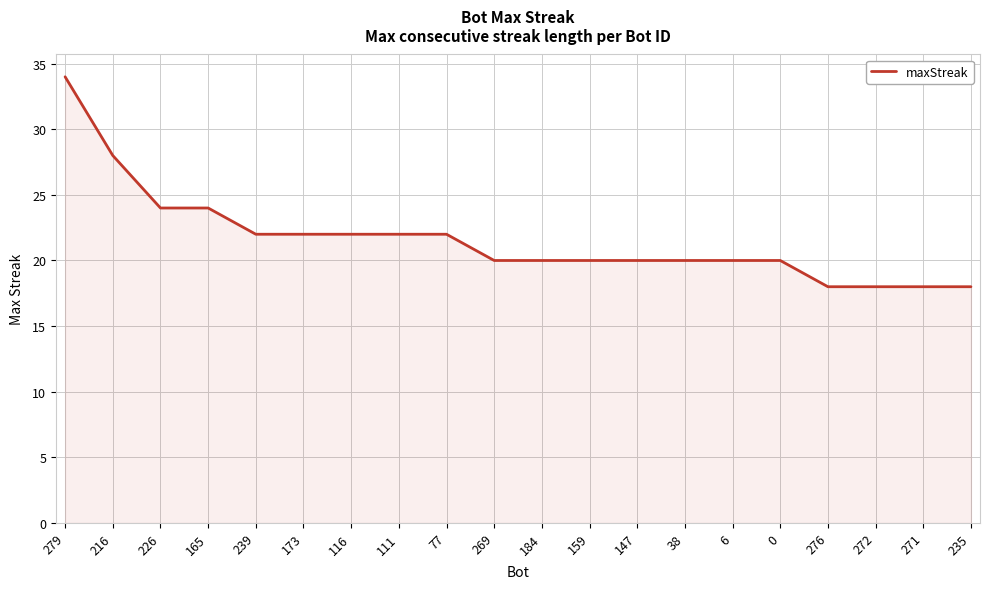

What is the difference between the maximum and minimum values?

16